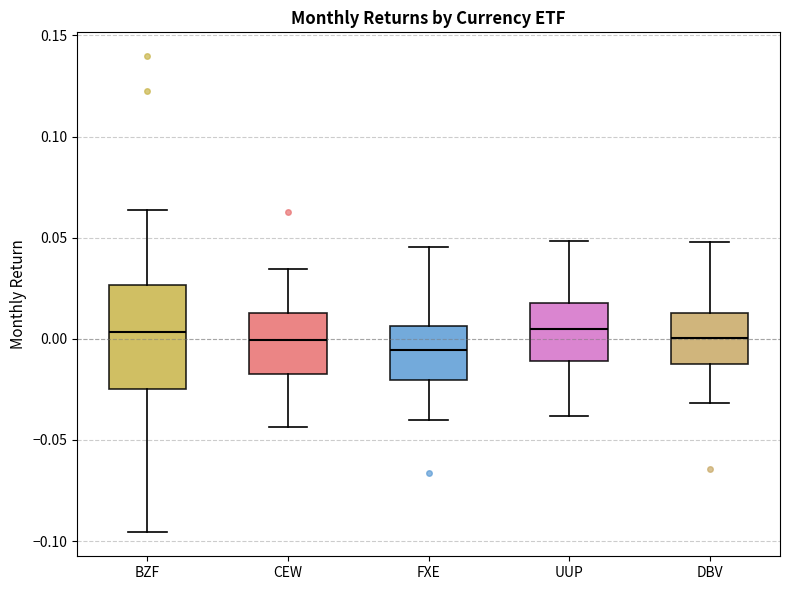

Reading left to right, transcribe this box plot: for each box, give where its median line is, the range the box spans, and where its two whiskers end, as read against the y-axis. The values are not printed on the chart, so give them approximately, as read against the axis.

BZF: median 0.005, box -0.025 to 0.025, whiskers -0.095 to 0.065
CEW: median 0.000, box -0.020 to 0.015, whiskers -0.045 to 0.035
FXE: median -0.005, box -0.020 to 0.005, whiskers -0.040 to 0.045
UUP: median 0.005, box -0.010 to 0.020, whiskers -0.040 to 0.050
DBV: median 0.000, box -0.010 to 0.015, whiskers -0.030 to 0.050